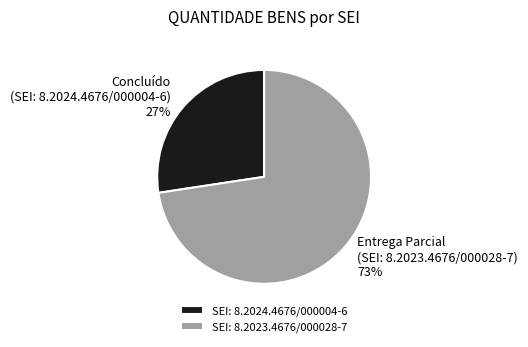

Count the number of slices in the pie.

2